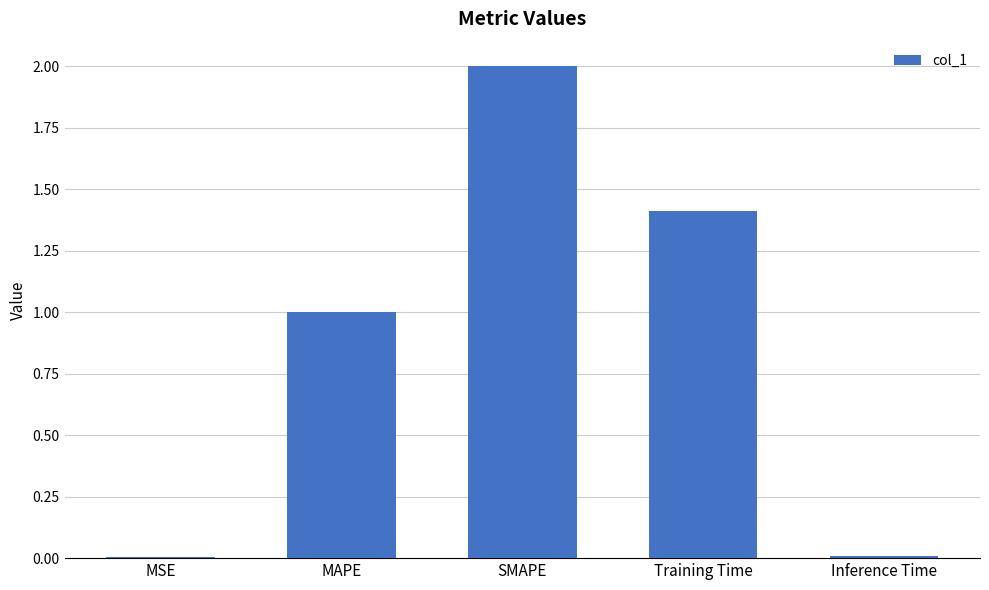

What is the sum of all values?

4.4